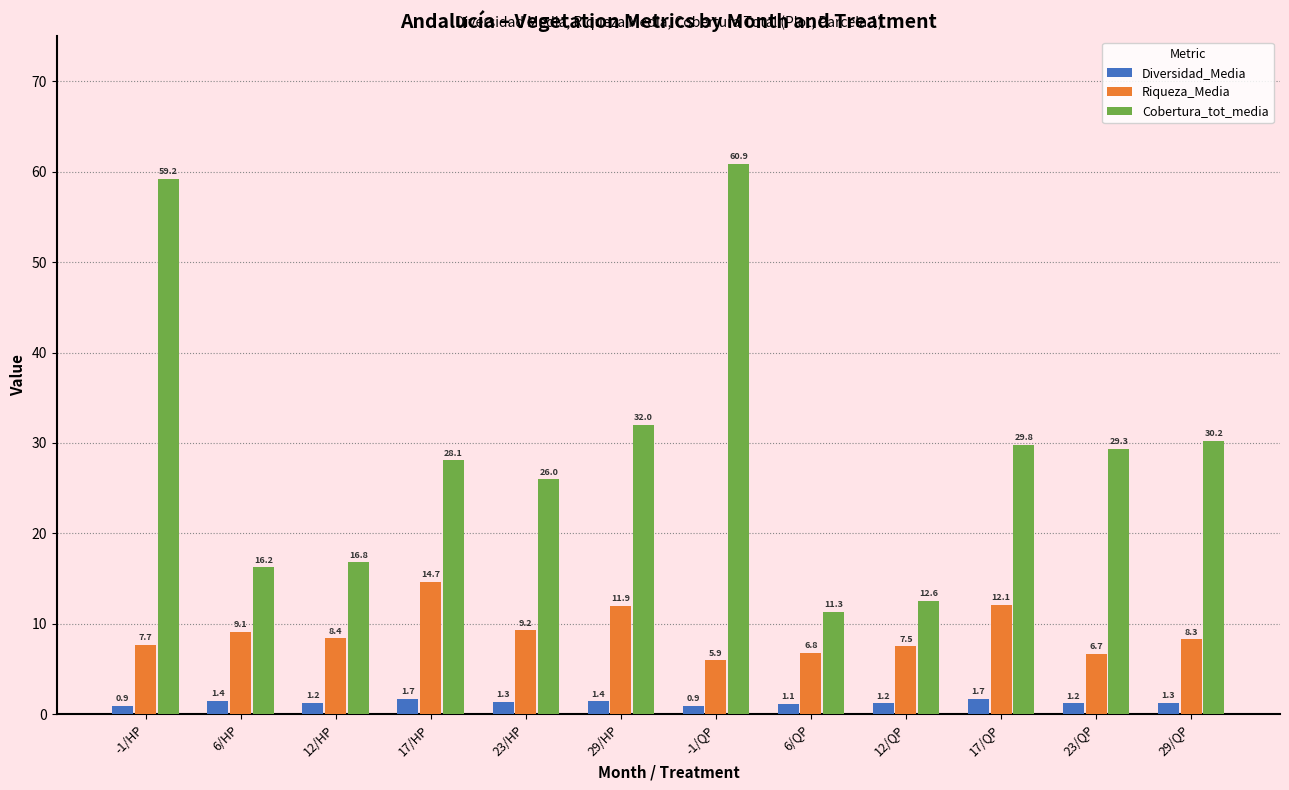

At 23/HP, list the series in order from smallest to largest.

Diversidad_Media, Riqueza_Media, Cobertura_tot_media